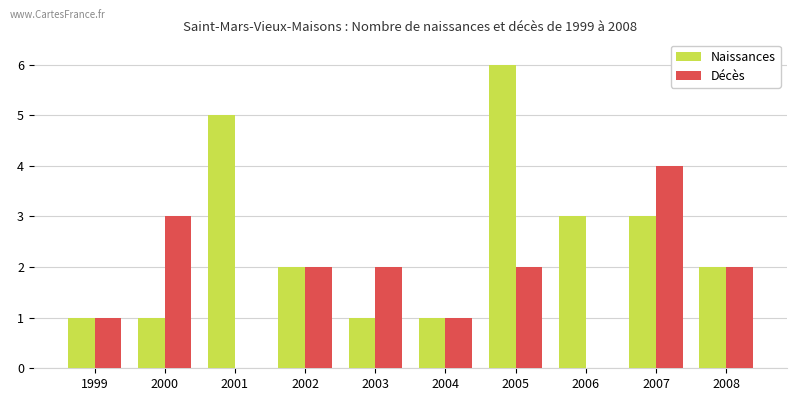

At which label does Décès reach its peak?

2007